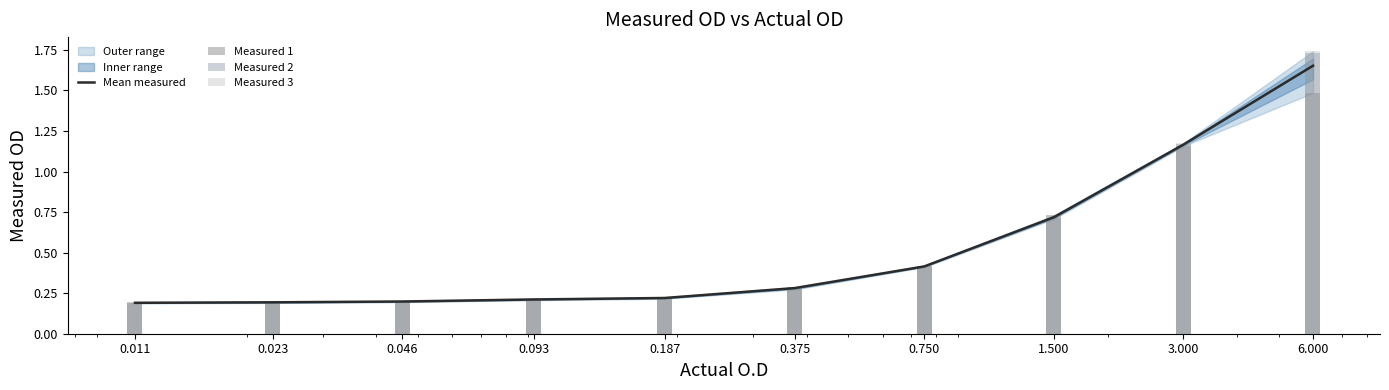

At how many categories does at least one series exceed 0?

10